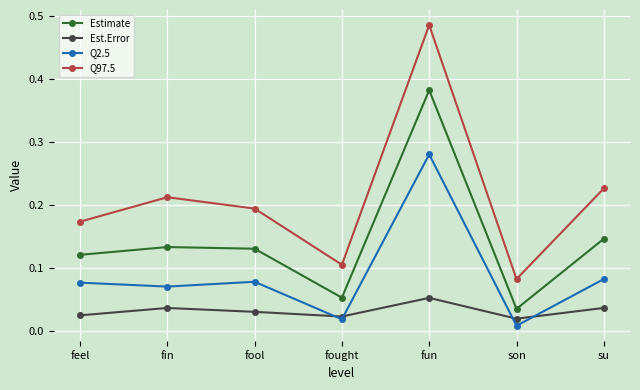

What position from the left is su?

7